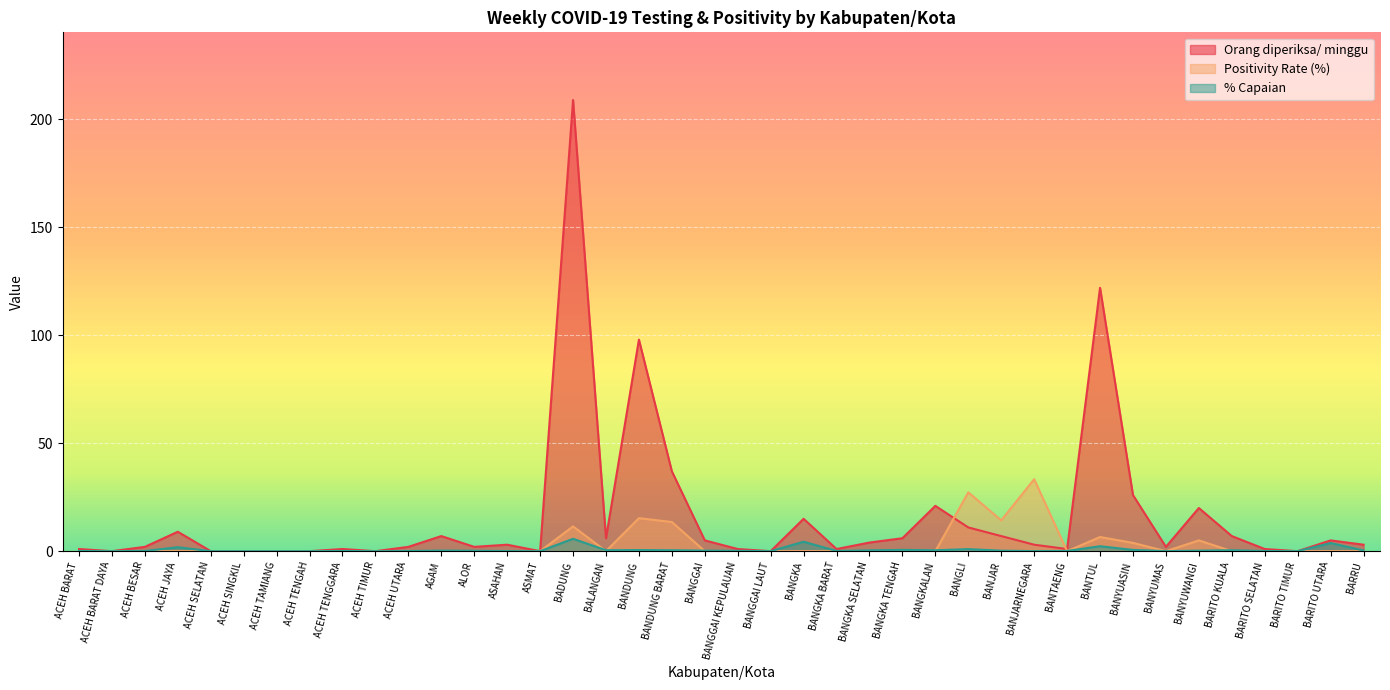

At how many categories does at least one series exceed 134?

1